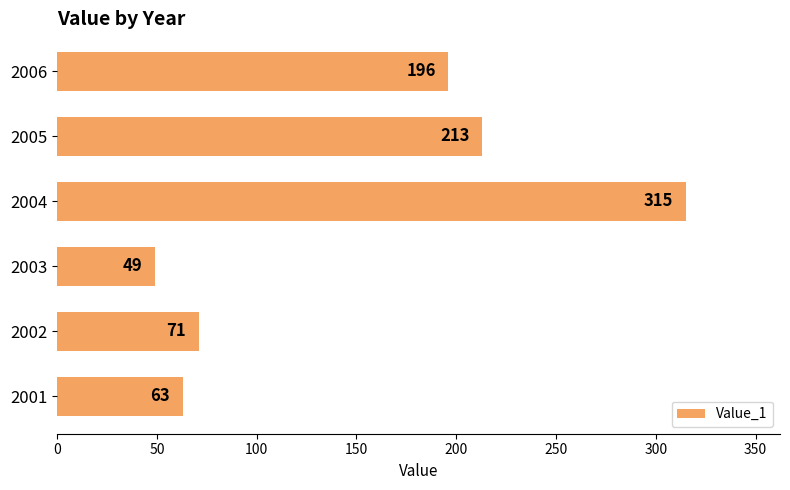

List the labels in order of value, smallest first.

2003, 2001, 2002, 2006, 2005, 2004